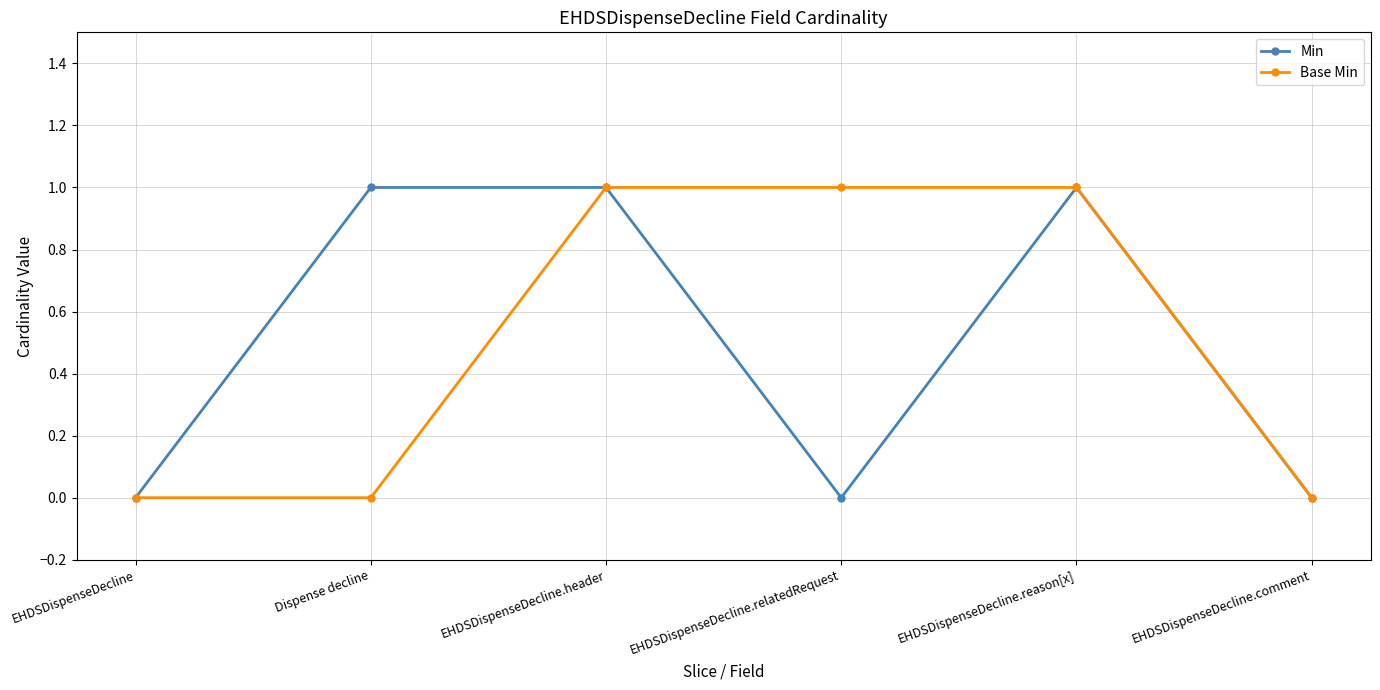

How many values in the Base Min series are below 1?

3